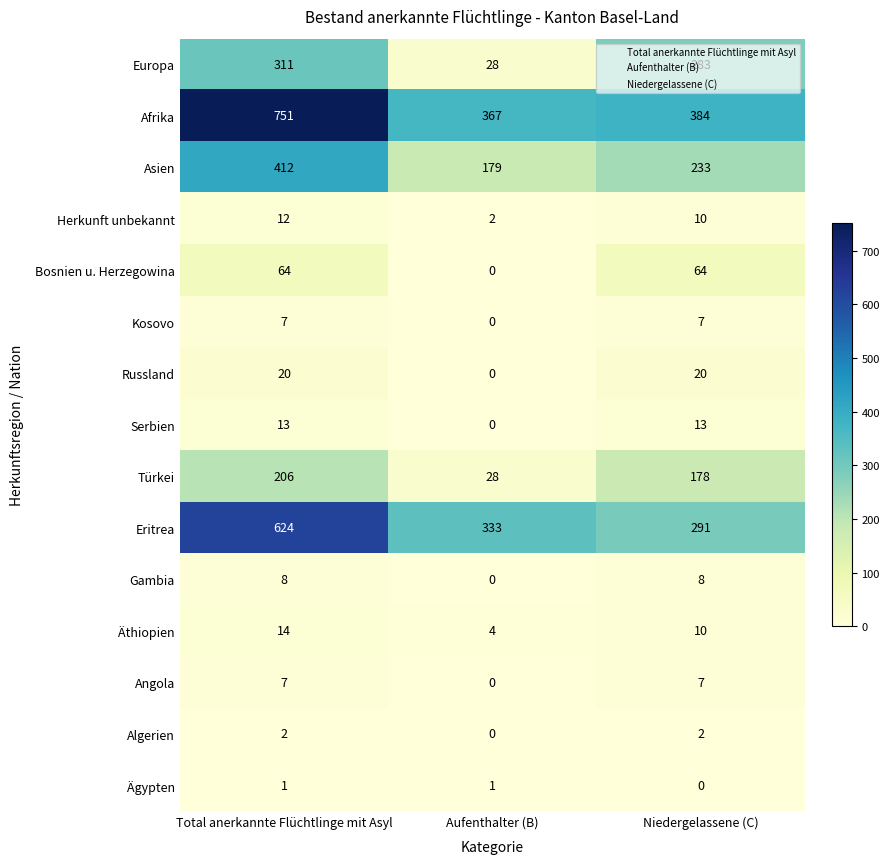

Between Total anerkannte Flüchtlinge mit Asyl and Aufenthalter (B), which series saw the biggest shift?

Afrika